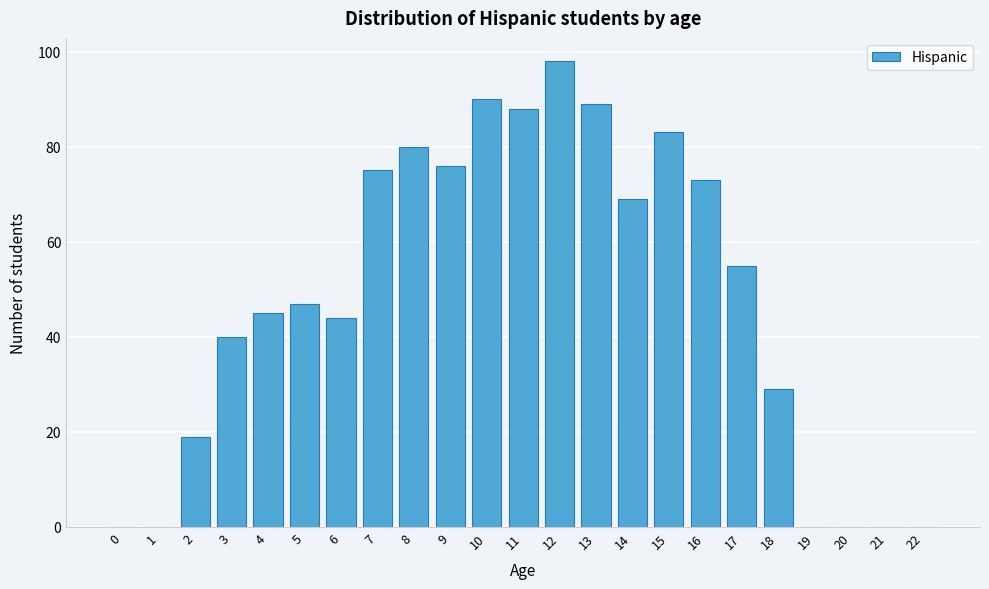

Reading right to left, what are all the values shown in this chart?

22=0	21=0	20=0	19=0	18=29	17=55	16=73	15=83	14=69	13=89	12=98	11=88	10=90	9=76	8=80	7=75	6=44	5=47	4=45	3=40	2=19	1=0	0=0